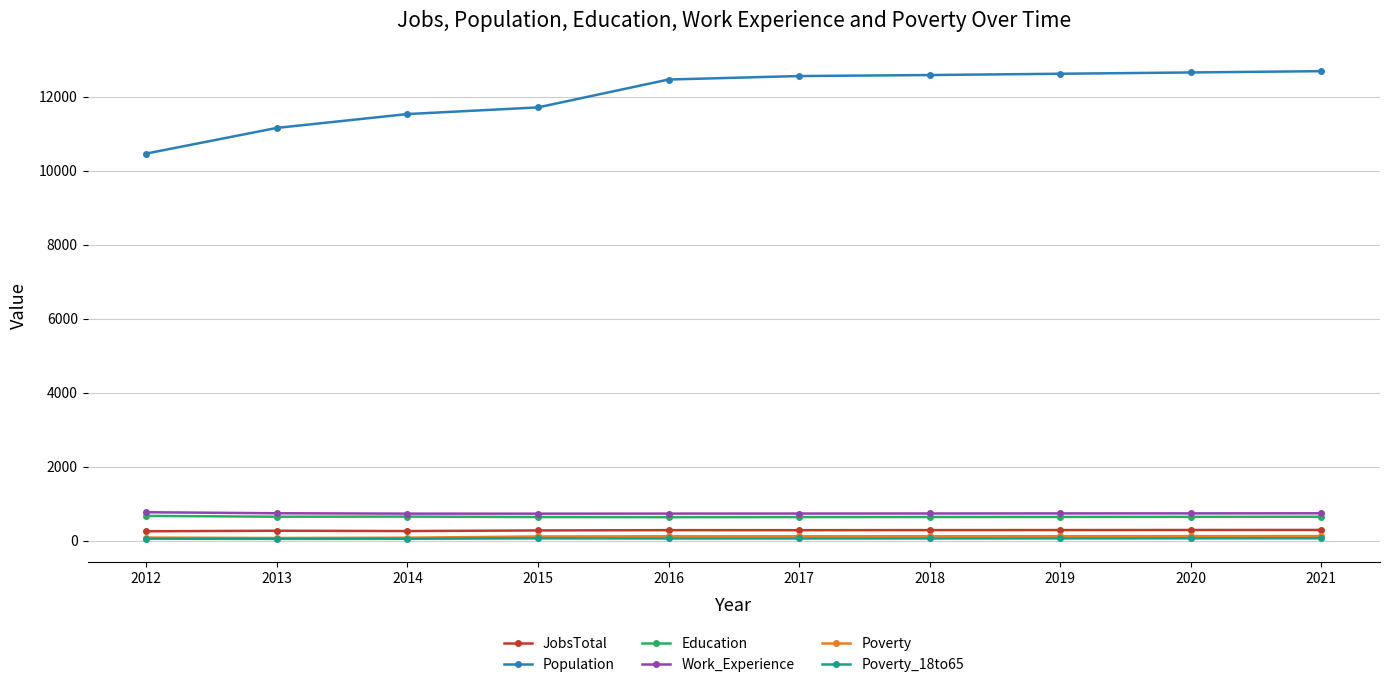

What is the difference between the maximum and second lowest values in the Poverty_18to65 series?

13